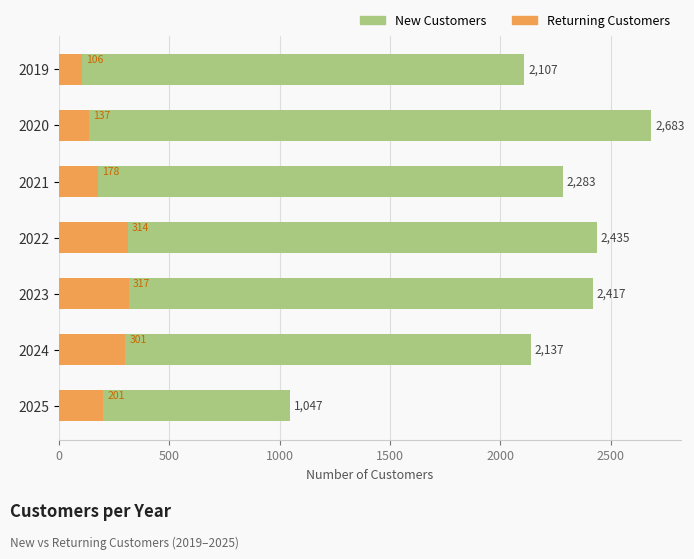

Which series changed the most between 0 and 2500?

returning_customers